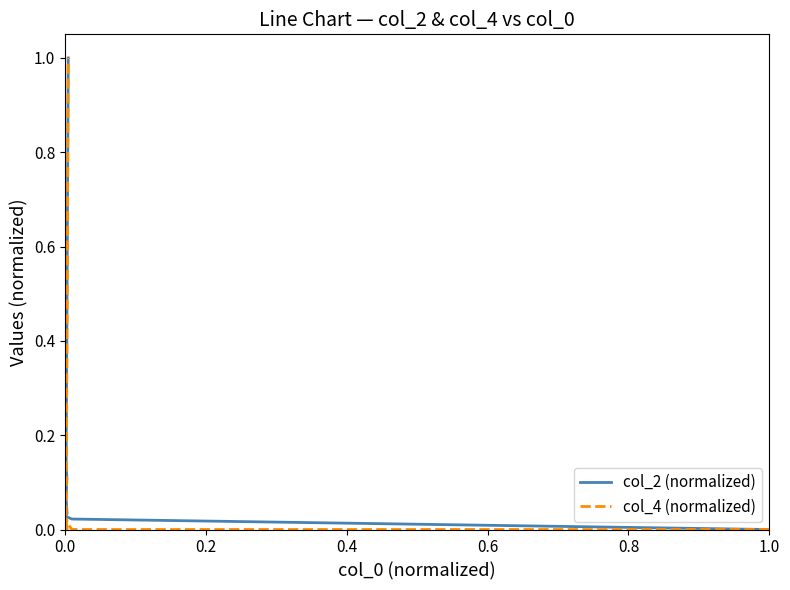

What position from the right is 1.0?

3